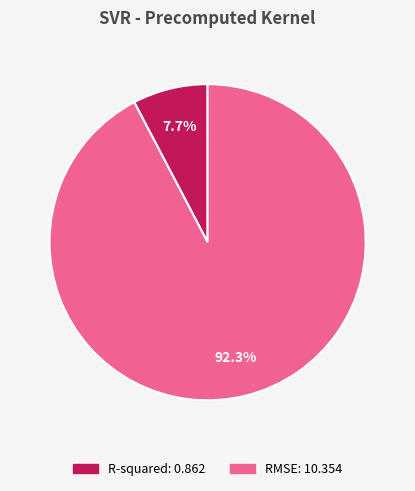

To the nearest percent, what percentage of the pie is RMSE?

92%